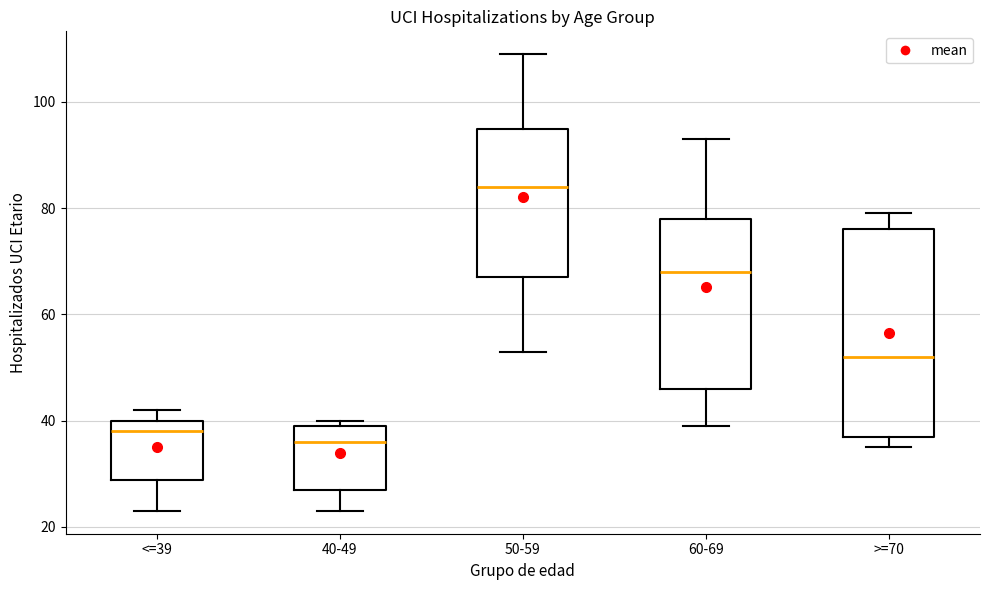

Where does the upper whisker of the box for >=70 end on the y-axis? The values are not printed on the chart, so give them approximately, as read against the axis.

80